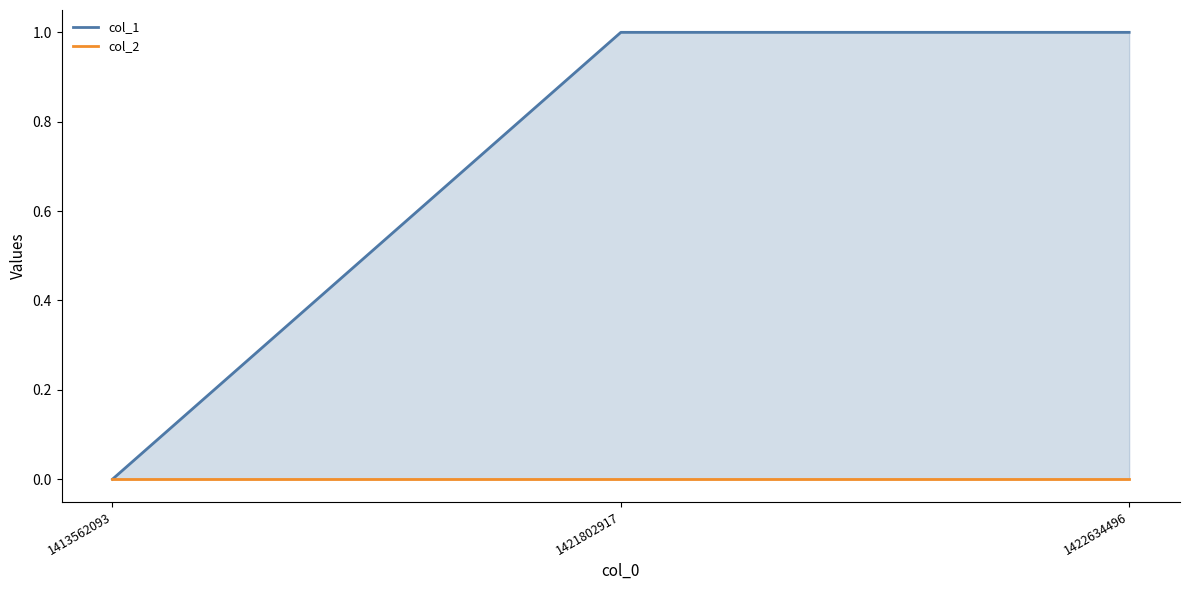

Between 1422634496 and 1413562093, which is larger?

1422634496